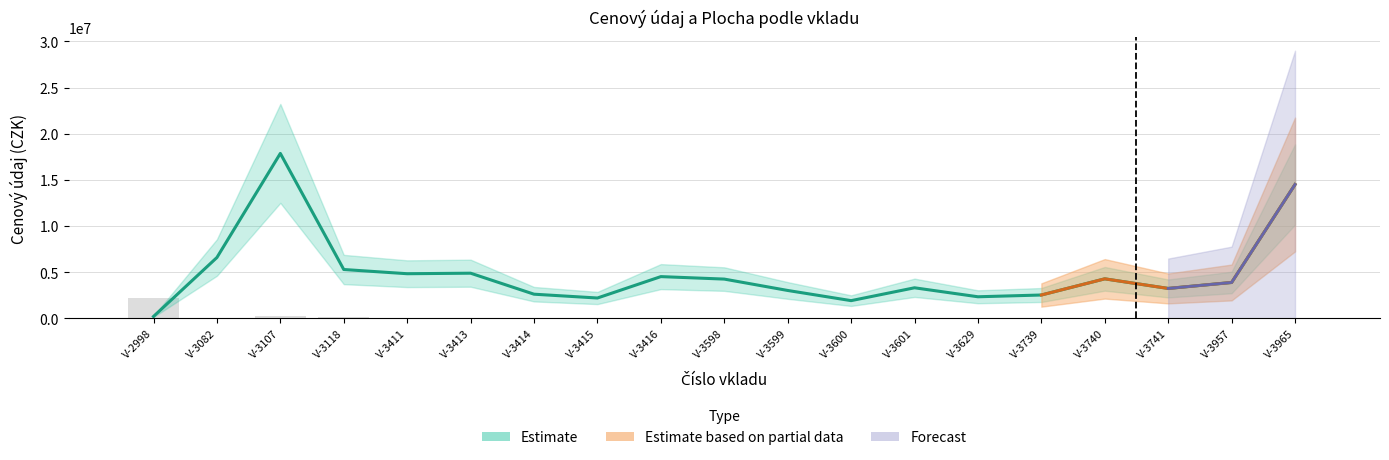

How many bars are there in each group?

2